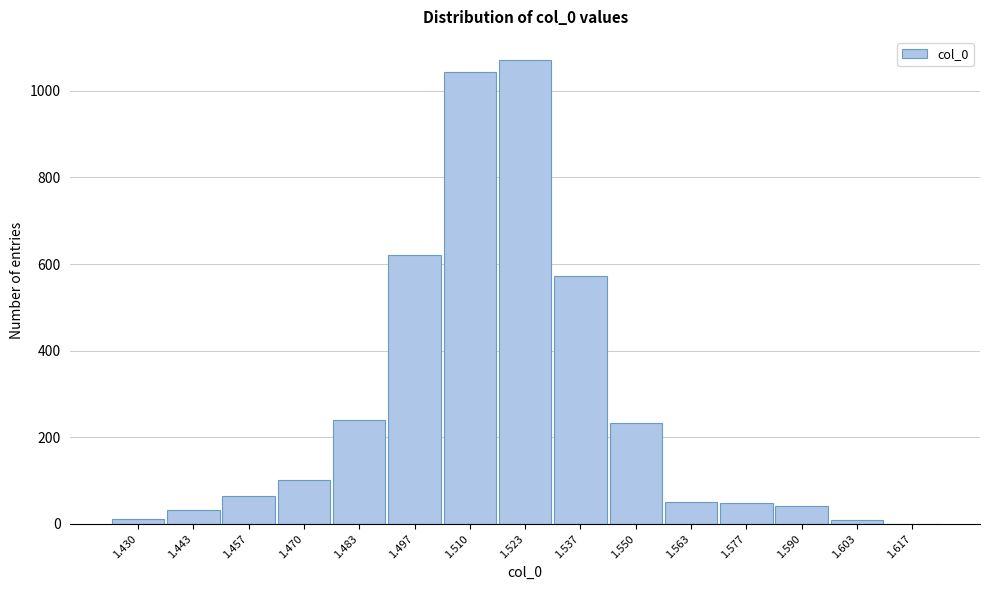

What is the sum of all values?

4140